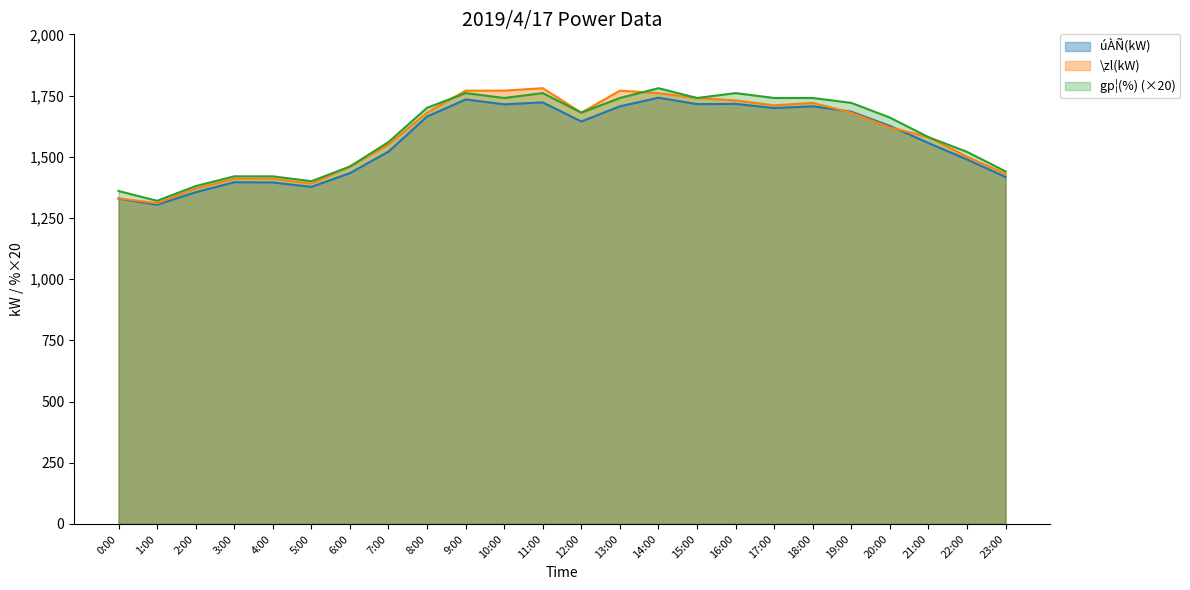

How many series are shown in this chart?

3